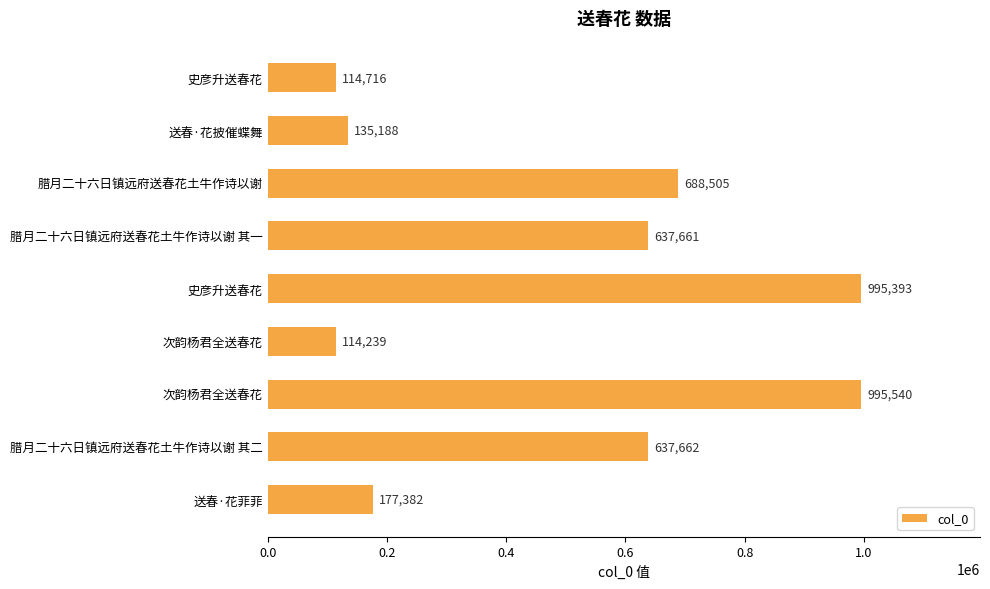

How many bars are there in total?

9